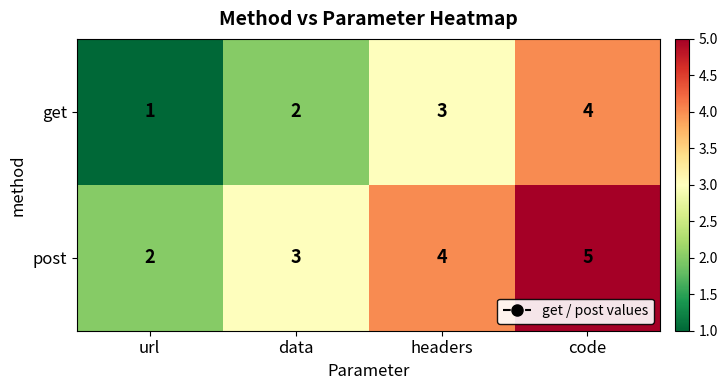

What is the sum of the get values at code and data?

6